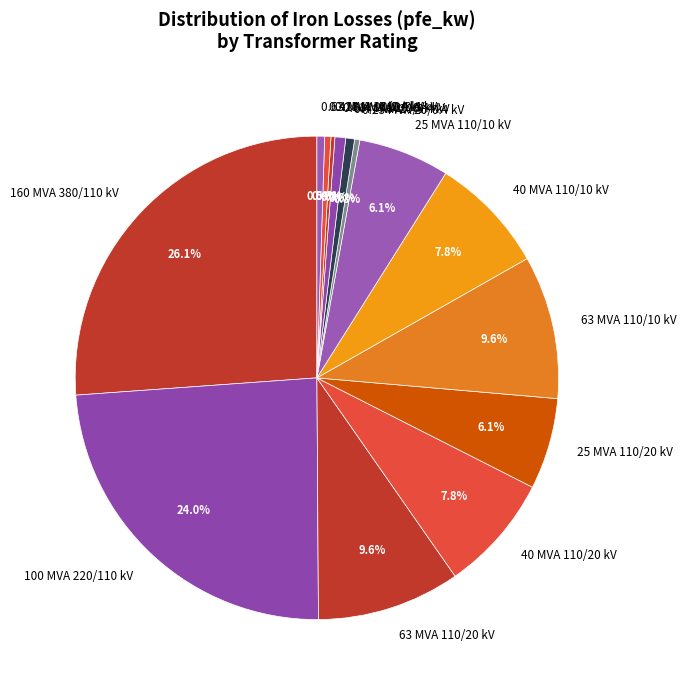

Is 40 MVA 110/20 kV the majority of the pie?

No